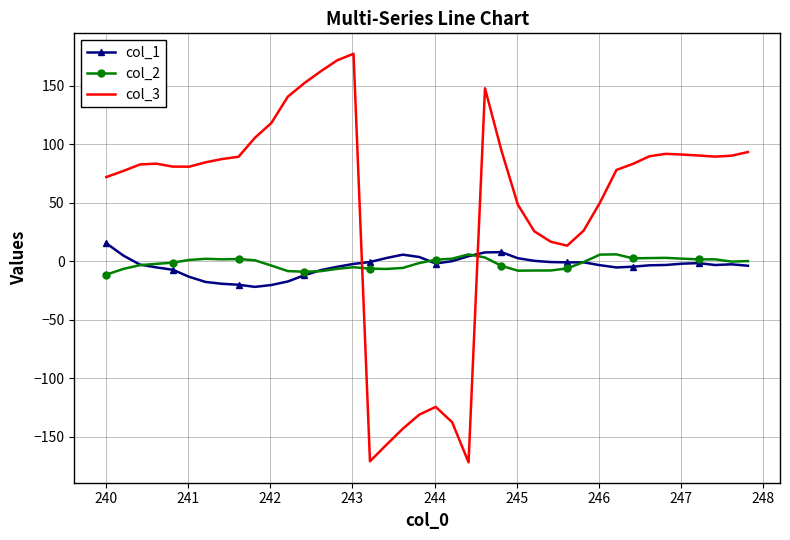

What is the lowest value of the col_1 series?

-21.9